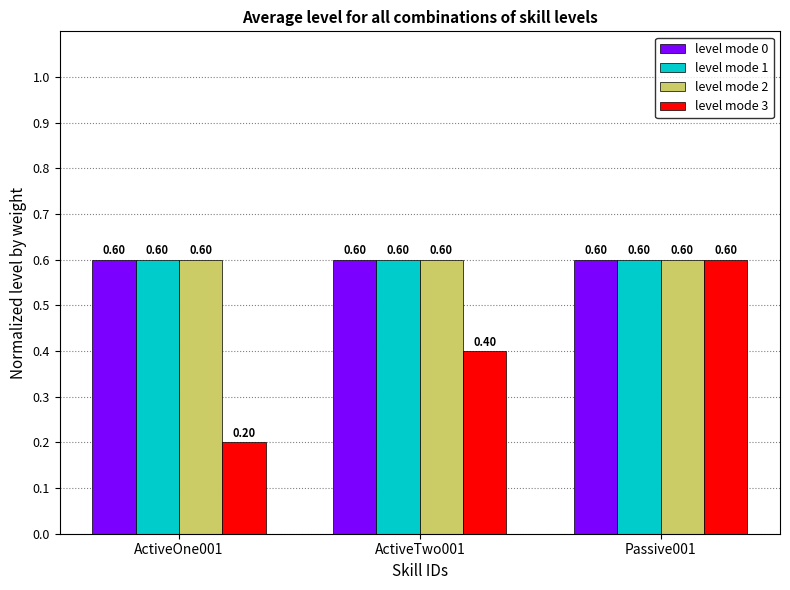

Reading left to right, extract all data points from this chart.

level mode 0: ActiveOne001=0.6	ActiveTwo001=0.6	Passive001=0.6
level mode 1: ActiveOne001=0.6	ActiveTwo001=0.6	Passive001=0.6
level mode 2: ActiveOne001=0.6	ActiveTwo001=0.6	Passive001=0.6
level mode 3: ActiveOne001=0.2	ActiveTwo001=0.4	Passive001=0.6